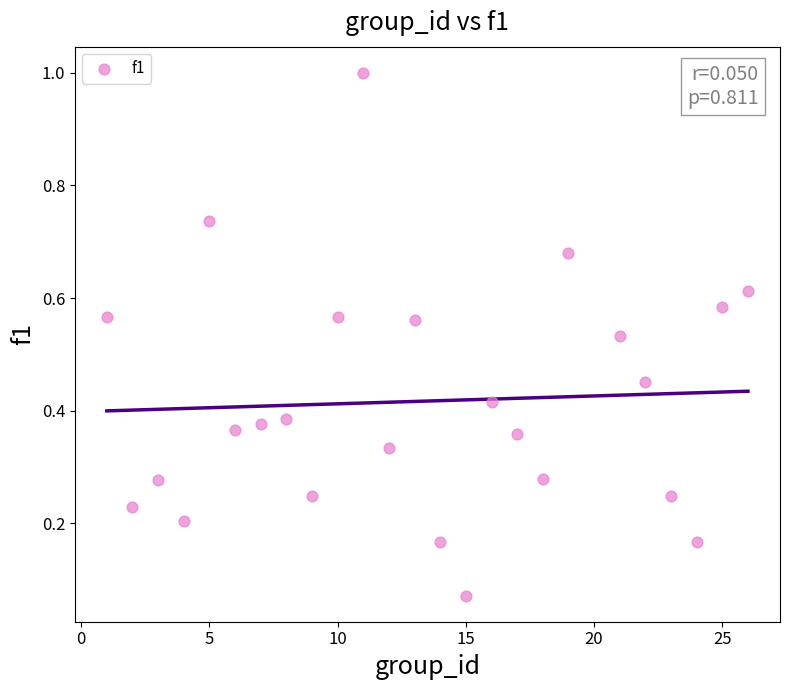

What is the range of X values (max minus min)?

25.0